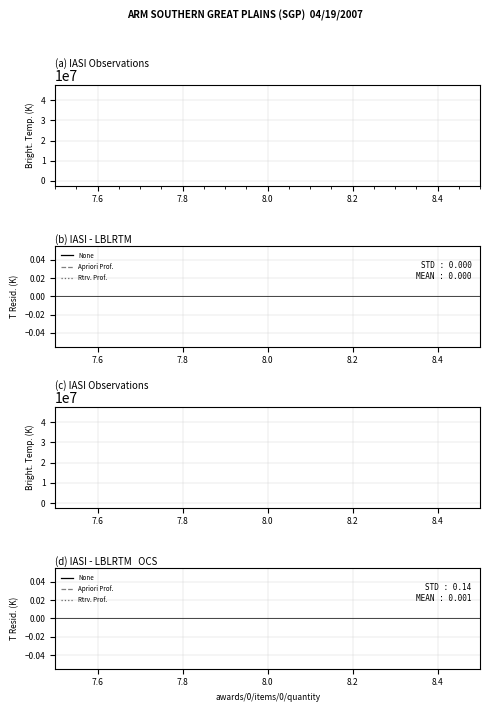

The Apriori Prof. series shows 0 at 8.0. True or false?

True